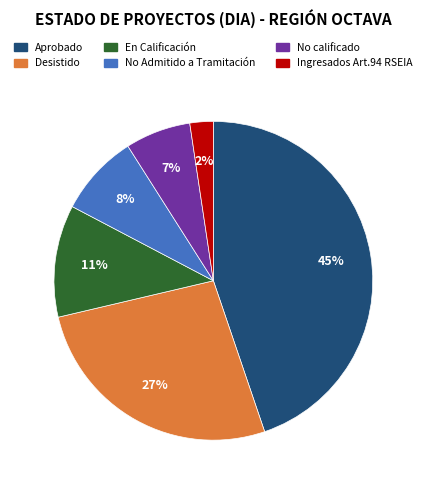

Is it true that En Calificación is 11% of the pie?

True